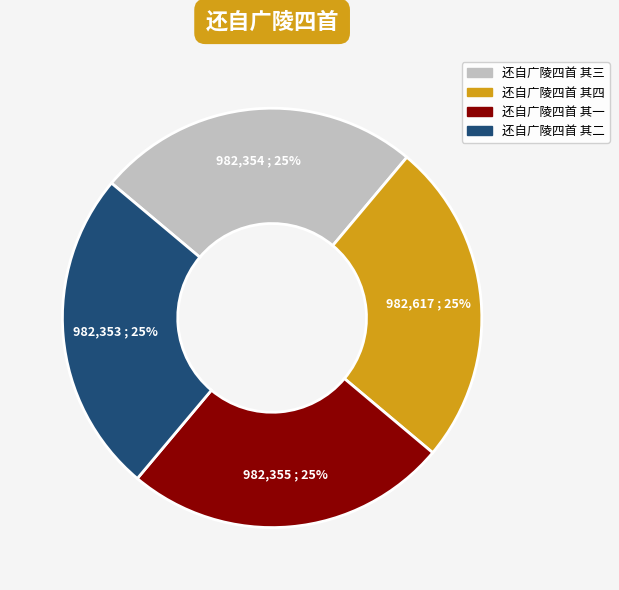

To the nearest percent, what is the combined percentage of 还自广陵四首 其一 and 还自广陵四首 其二?

50%